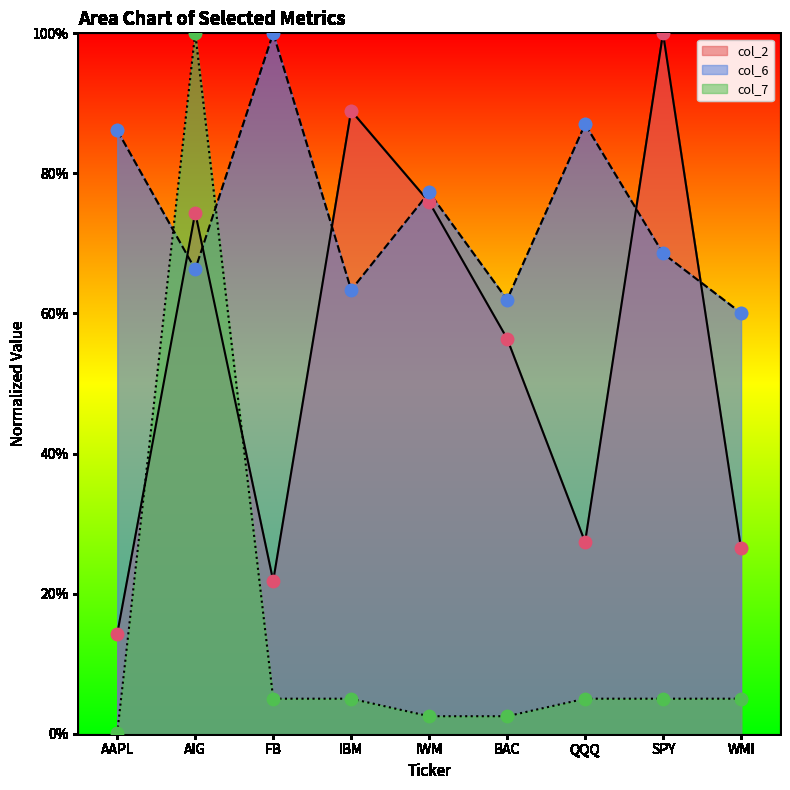

At which category is the sum across all series the highest?

AIG